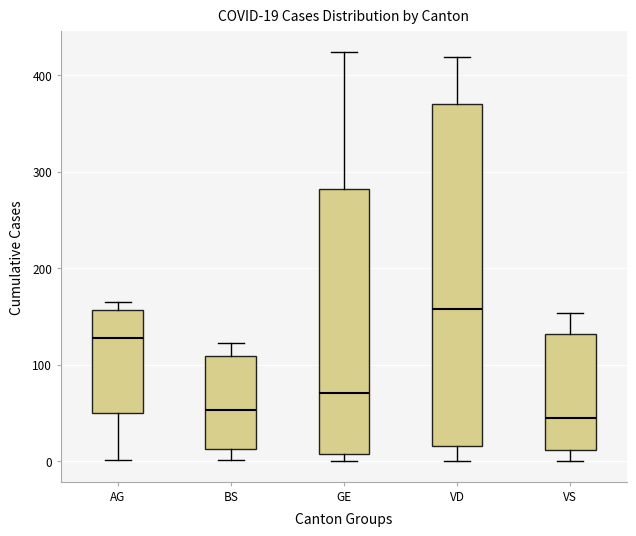

Comparing the boxes themselves (not the whiskers), which one is the tallest?

VD